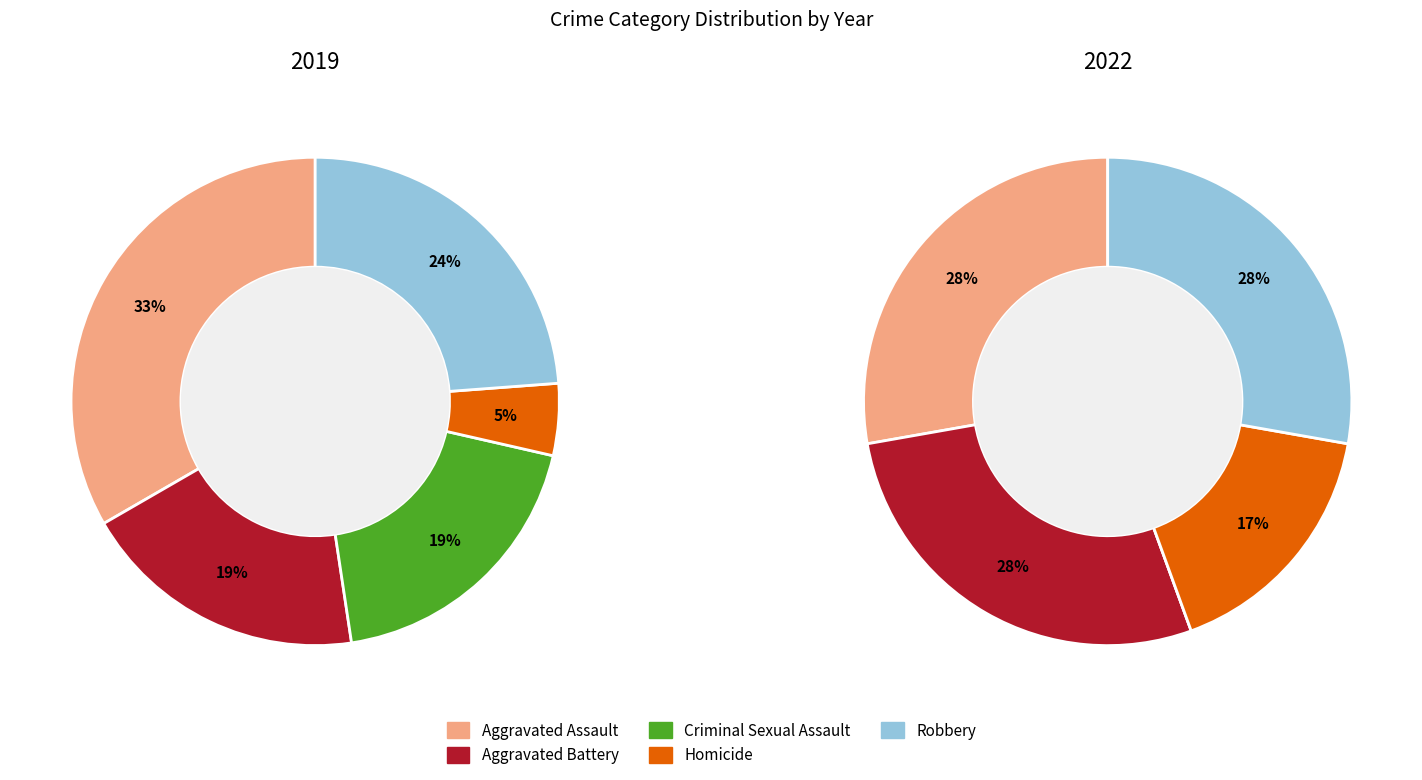

How much of the chart is everything except 2?

81.0%